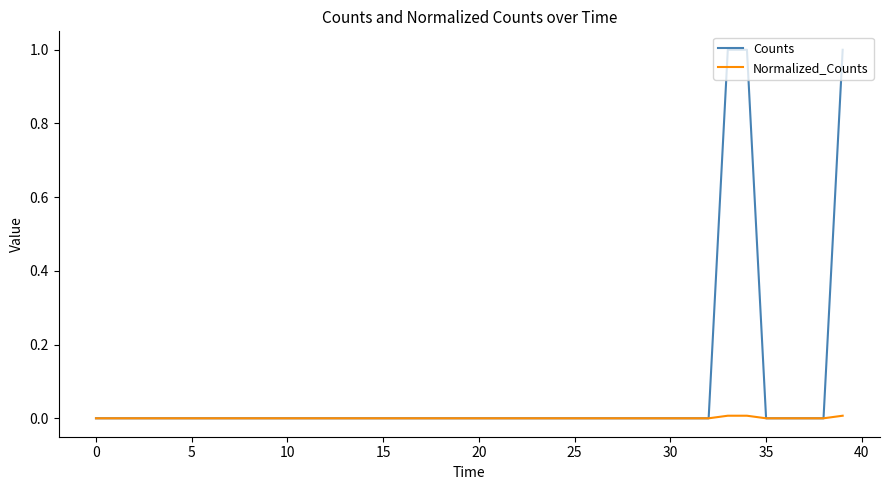

What is the highest value of the Counts series?

1.0